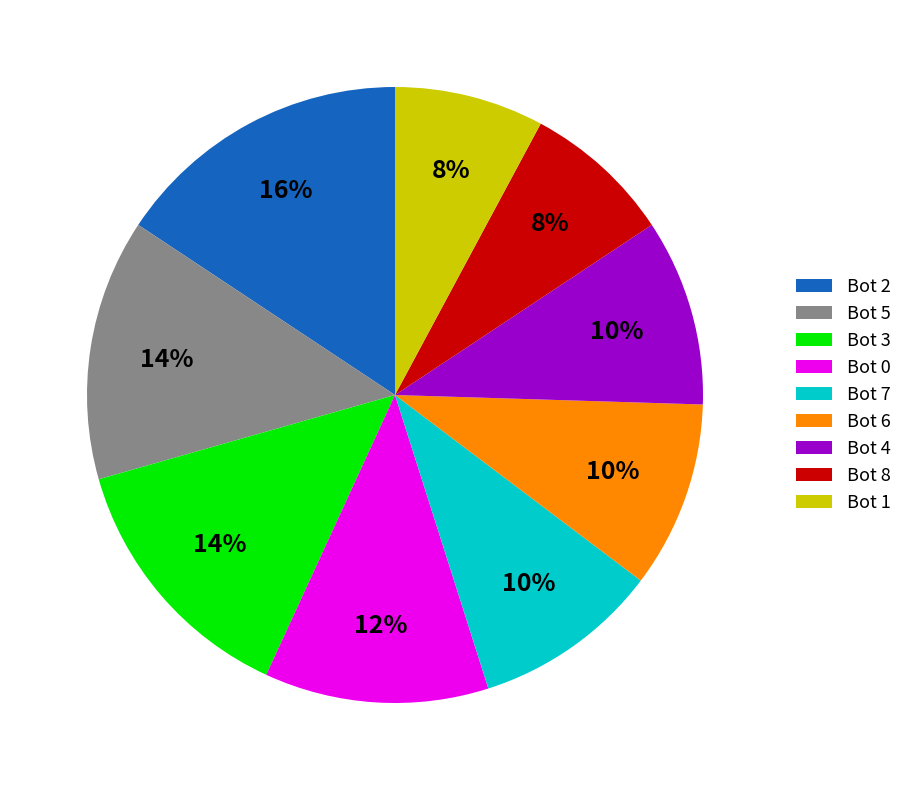

To the nearest percent, what portion does Bot 8 represent?

8%